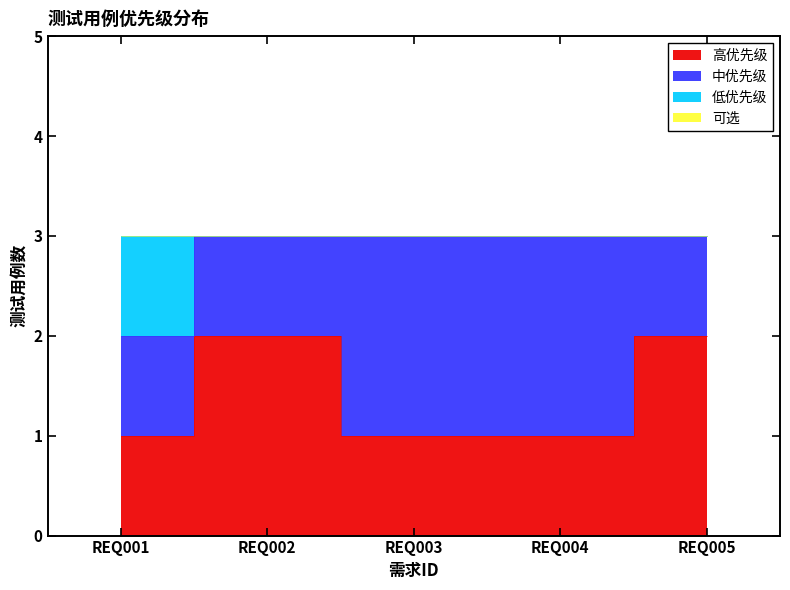

At which category is the sum across all series the highest?

REQ002